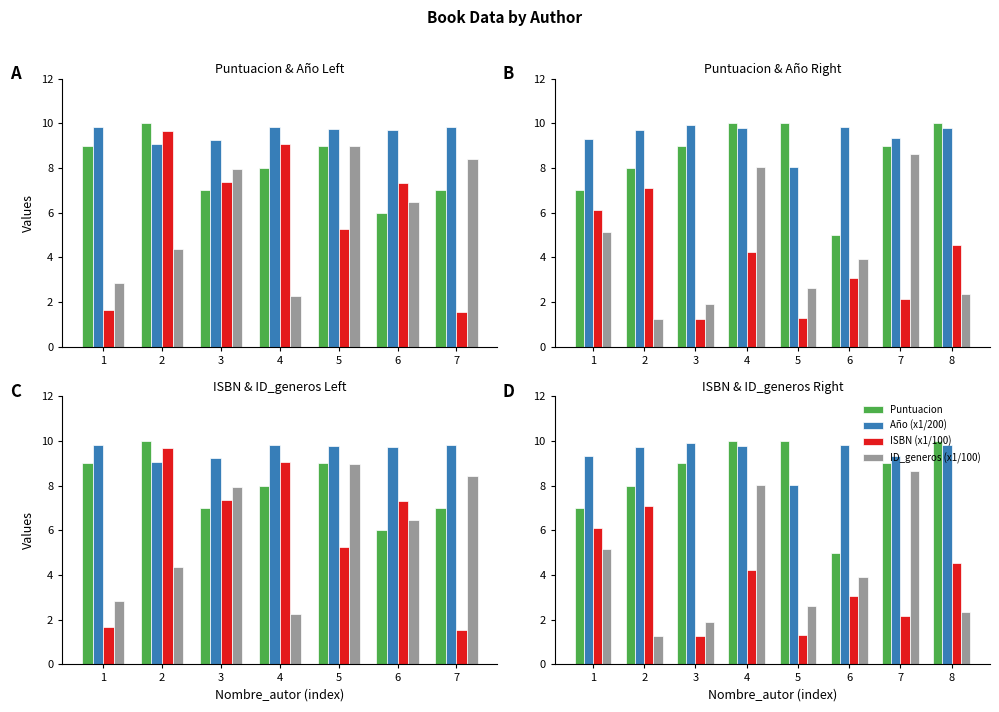

At which category is the sum across all series the highest?

4